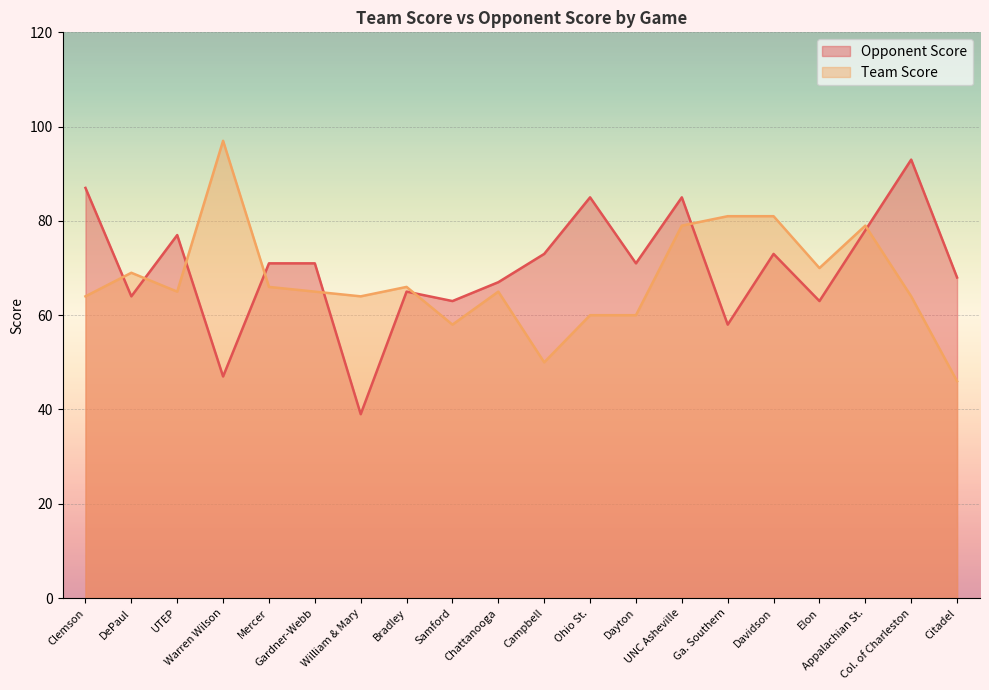

True or false: Opponent Score has a value of 71 at Dayton.

True